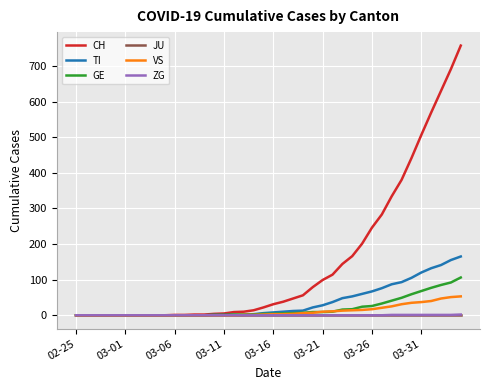

Which series has the largest range (max minus min)?

CH